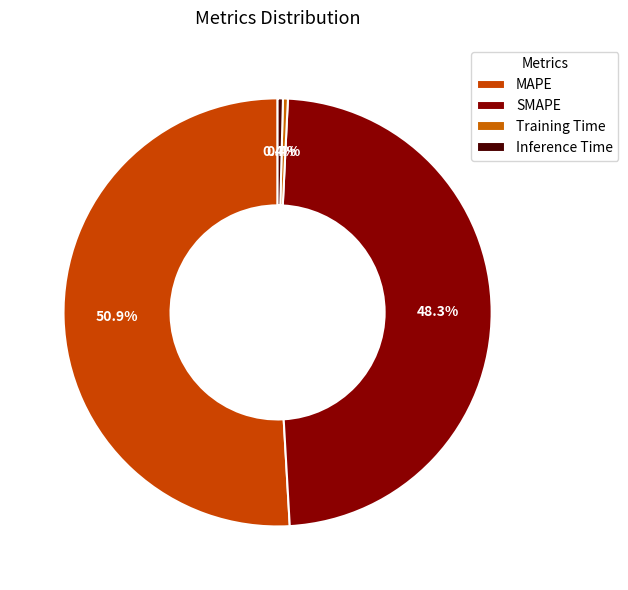

True or false: MAPE accounts for 51% of the total.

True